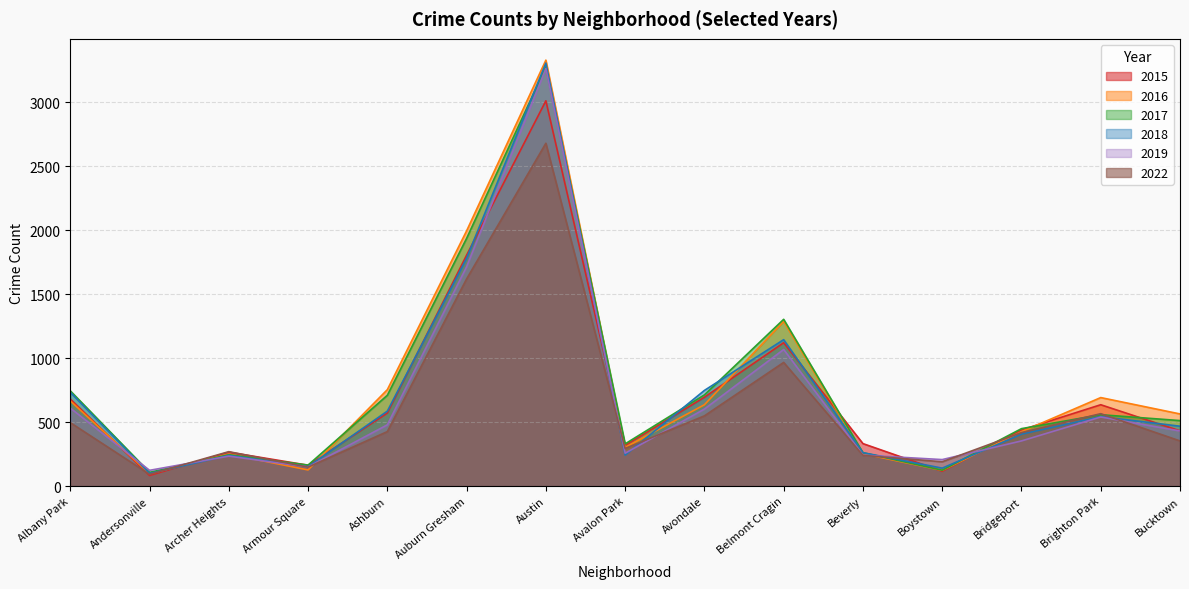

Which category has the lowest value in the 2015 series?

Andersonville